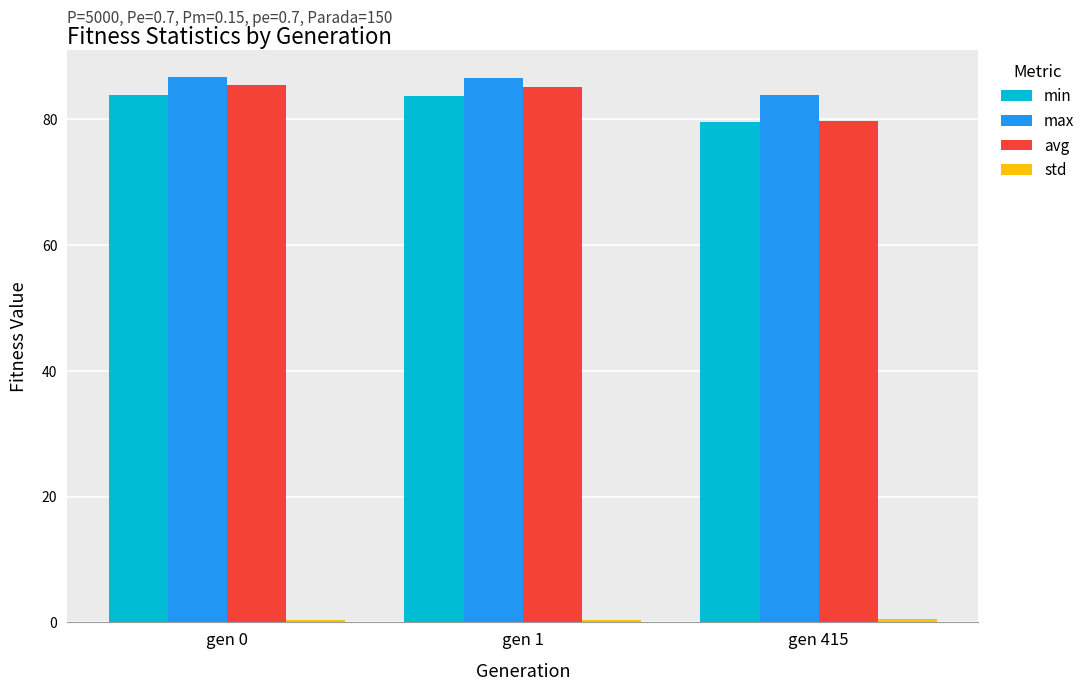

How many categories are shown in the chart?

3